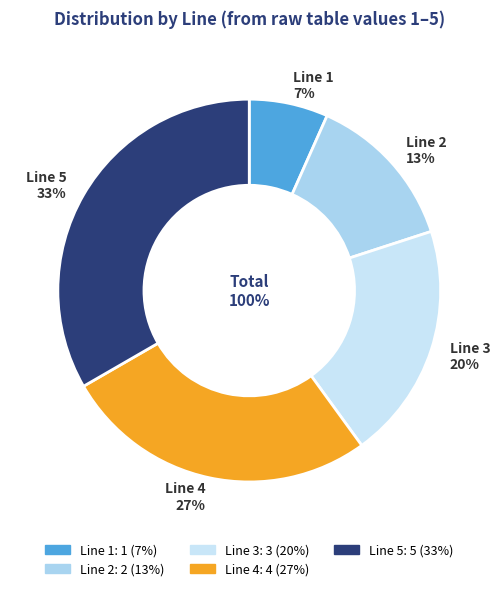

How many slices are in this pie chart?

5